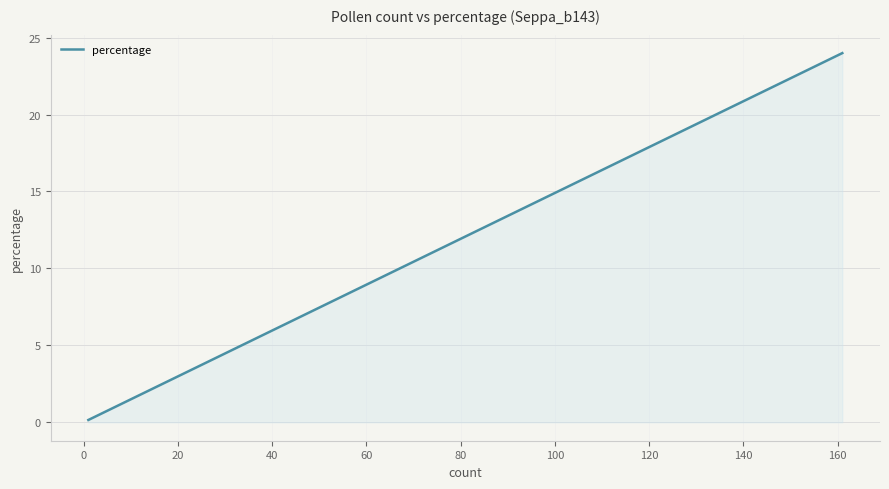

What is the greatest value displayed?

24.0